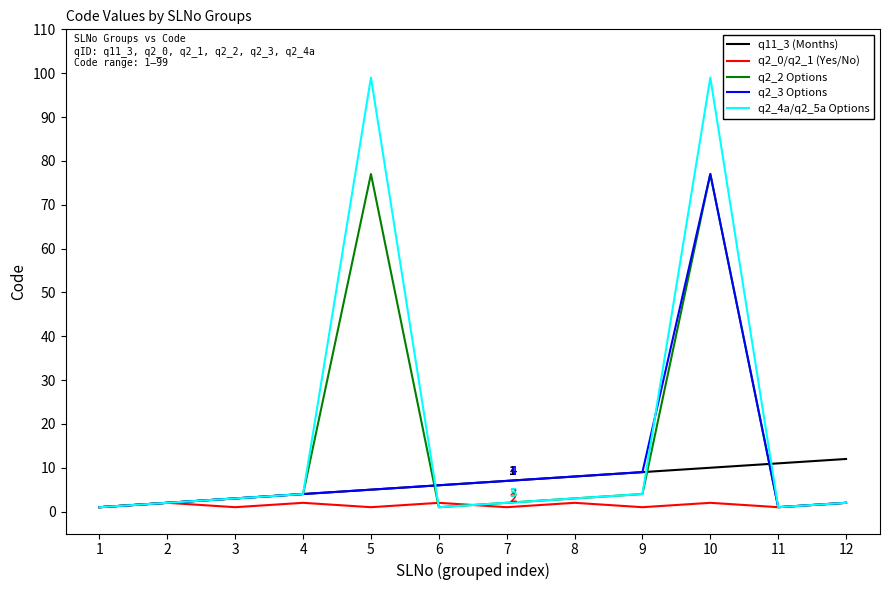

What value does the q11_3 (Months) series have at 7?

7